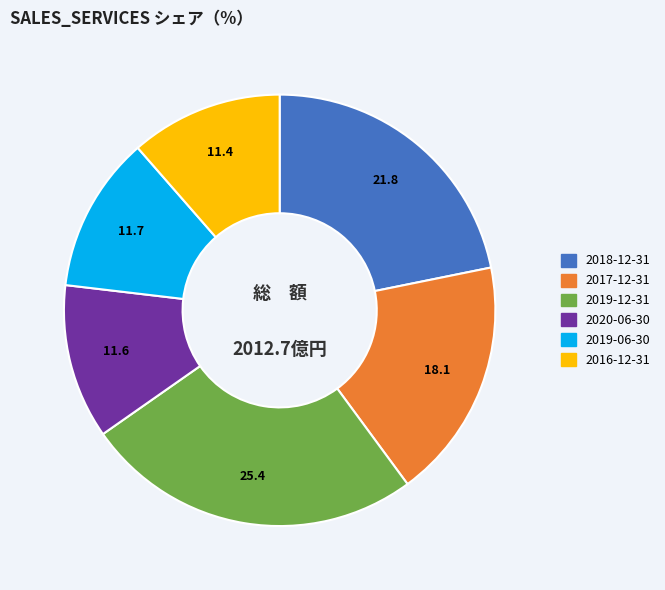

How many slices are in this pie chart?

6